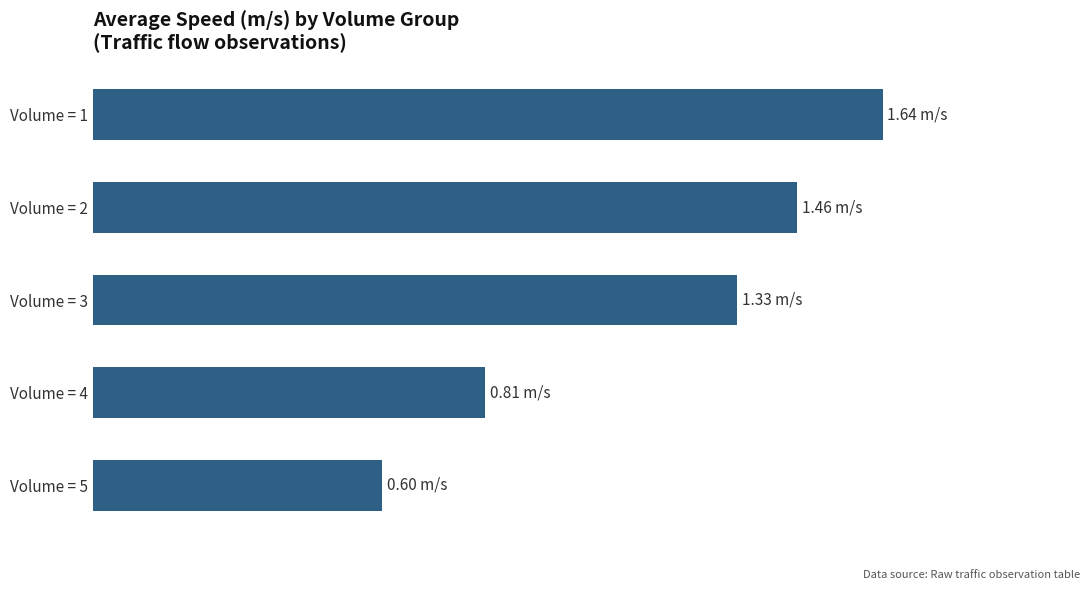

At which label is the value closest to 1?

Volume = 4